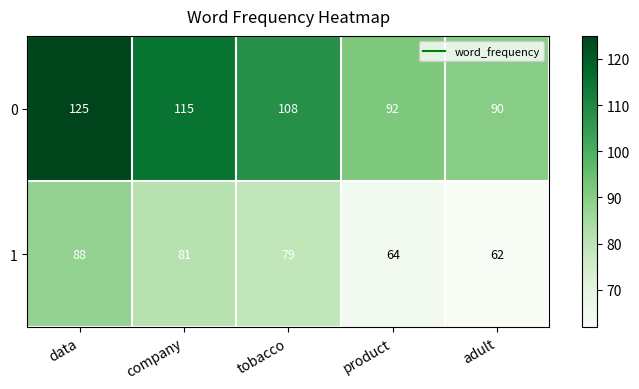

What is the difference between the highest and lowest values at tobacco?

29